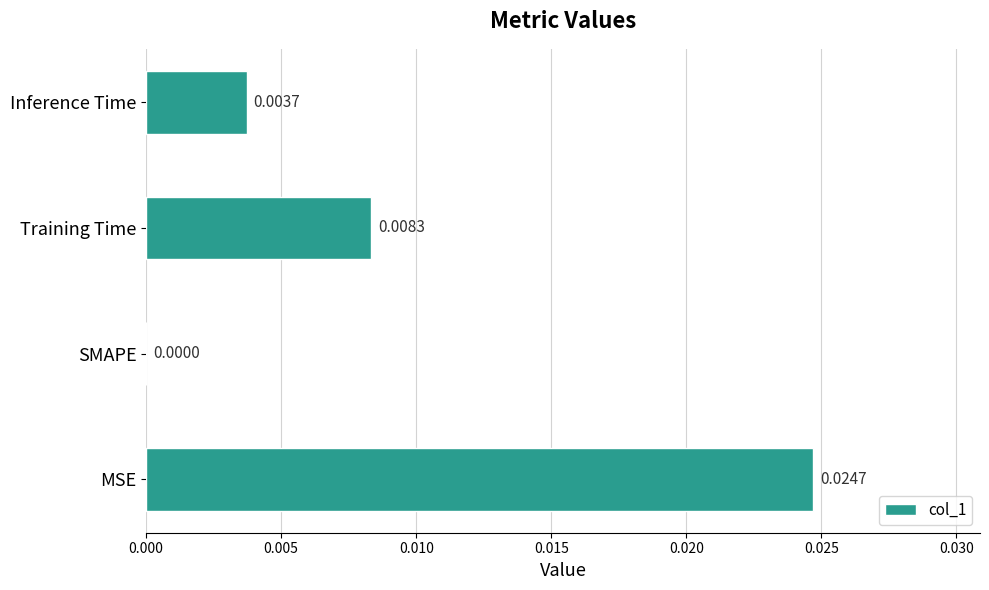

Which label corresponds to the largest value in the chart?

MSE